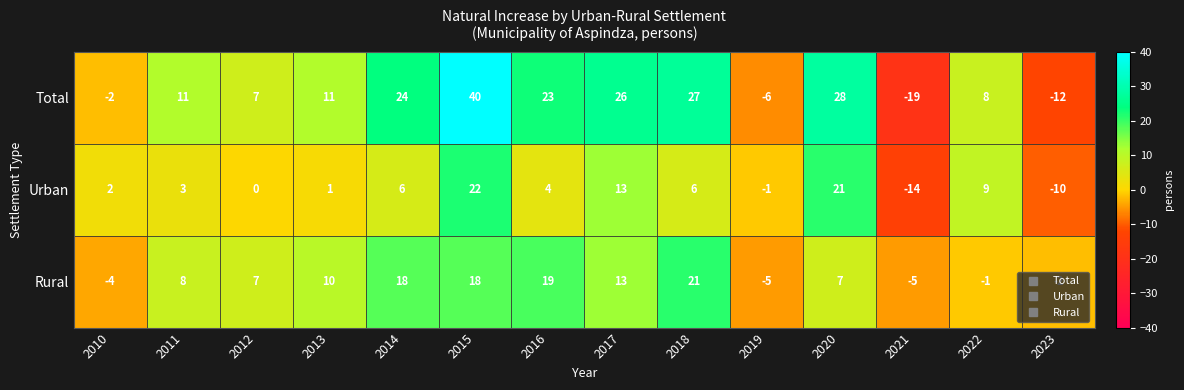

Rank the series by their maximum value, from highest to lowest.

Total, Urban, Rural